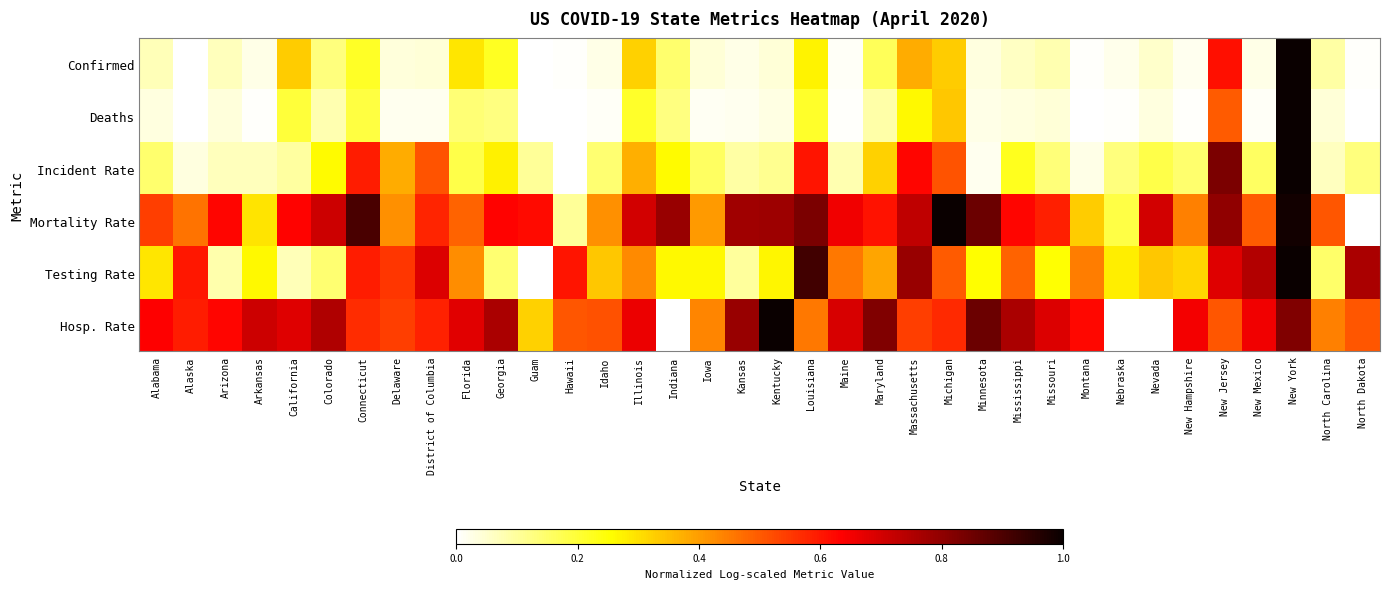

What is the difference between the highest and lowest values at Minnesota?

0.8